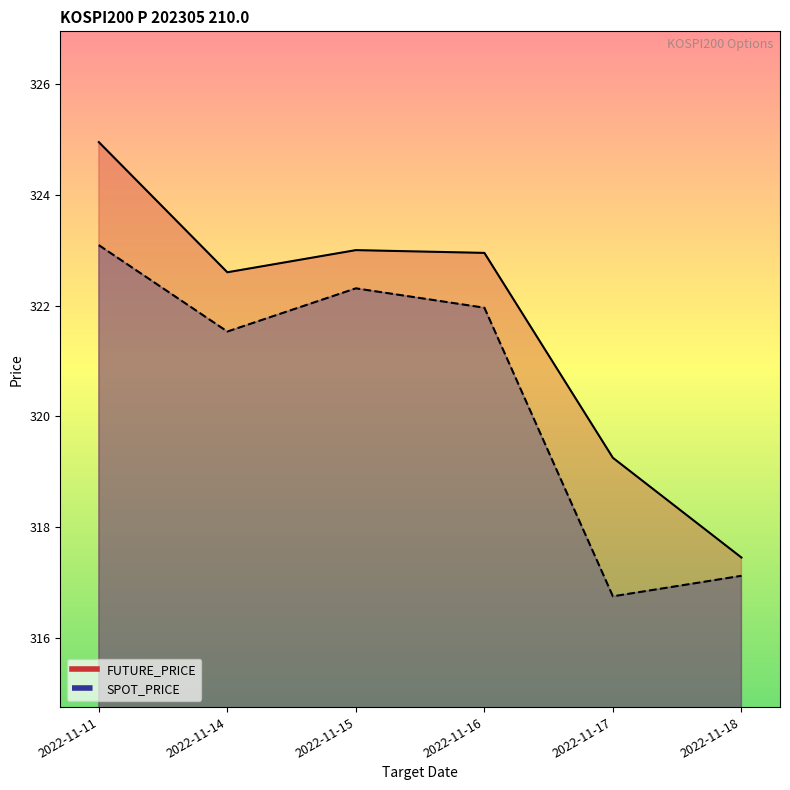

What is the sum of the FUTURE_PRICE values at 2022-11-16 and 2022-11-17?

642.2